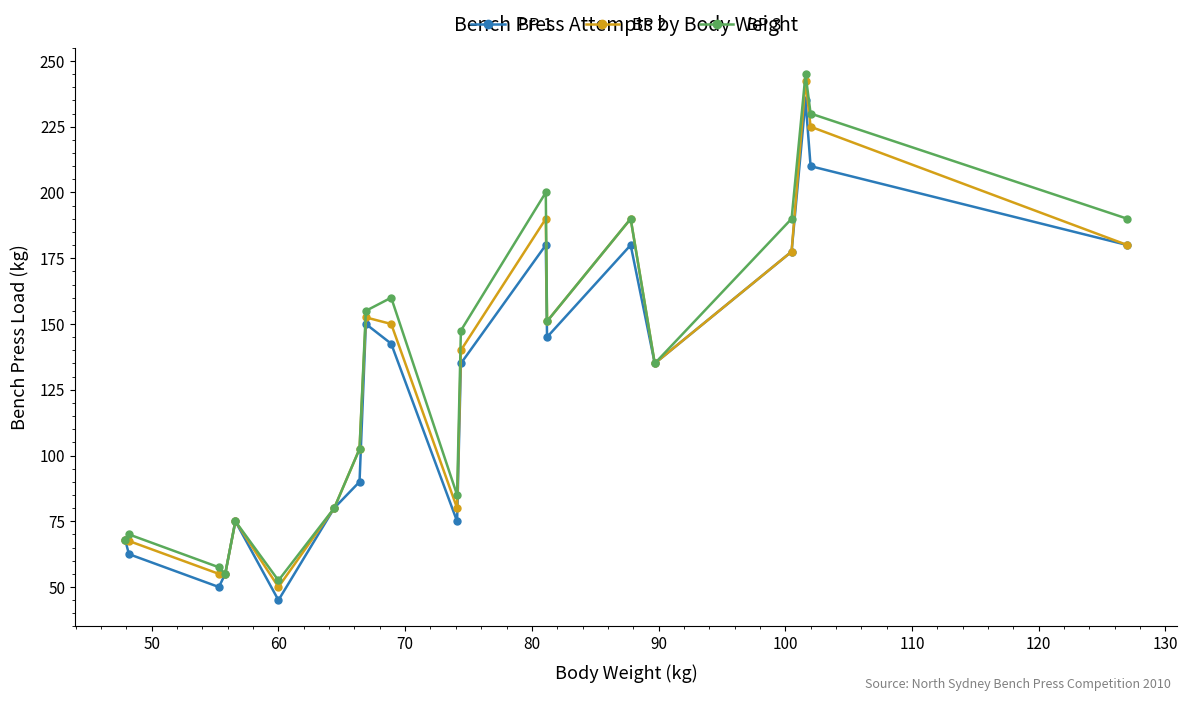

What is the value of the BP 3 point at the 7th from the left?

80.0